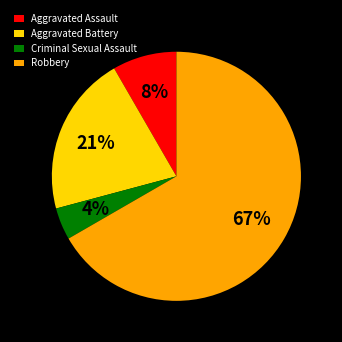

True or false: Robbery accounts for 61% of the total.

False